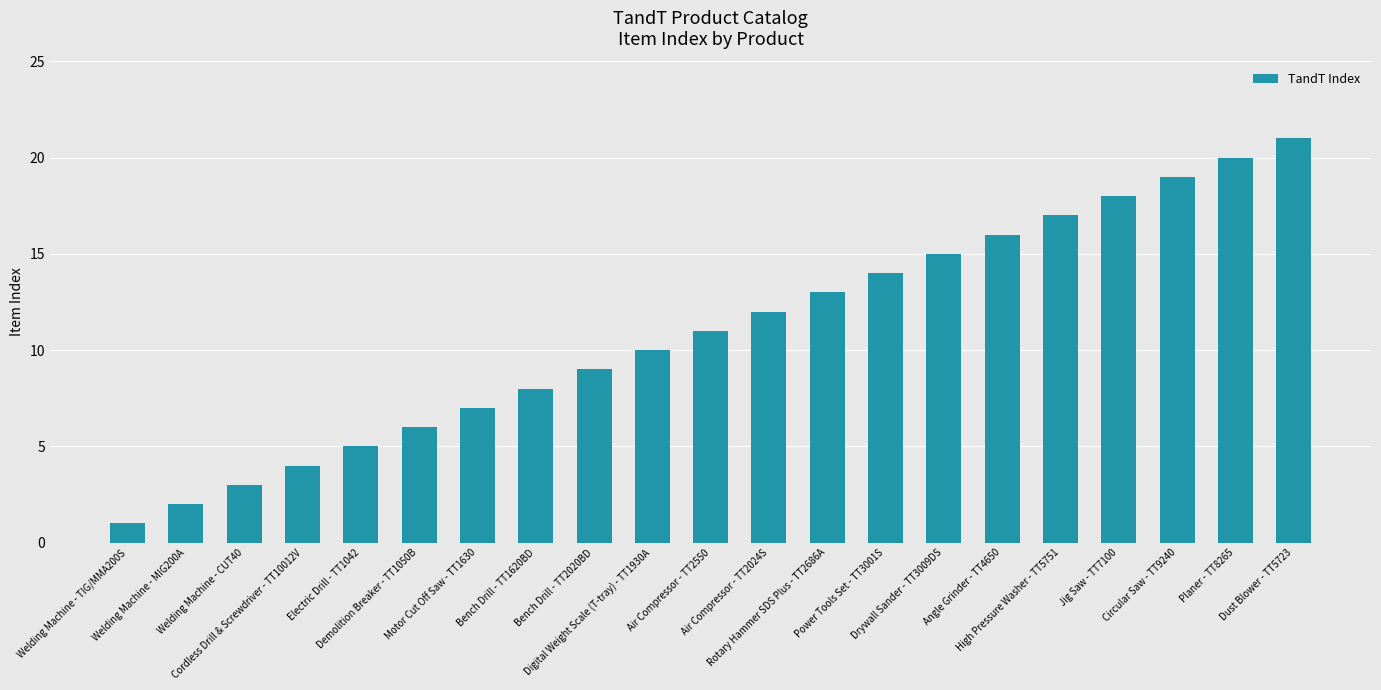

What is the value of the 16th bar from the left?

16